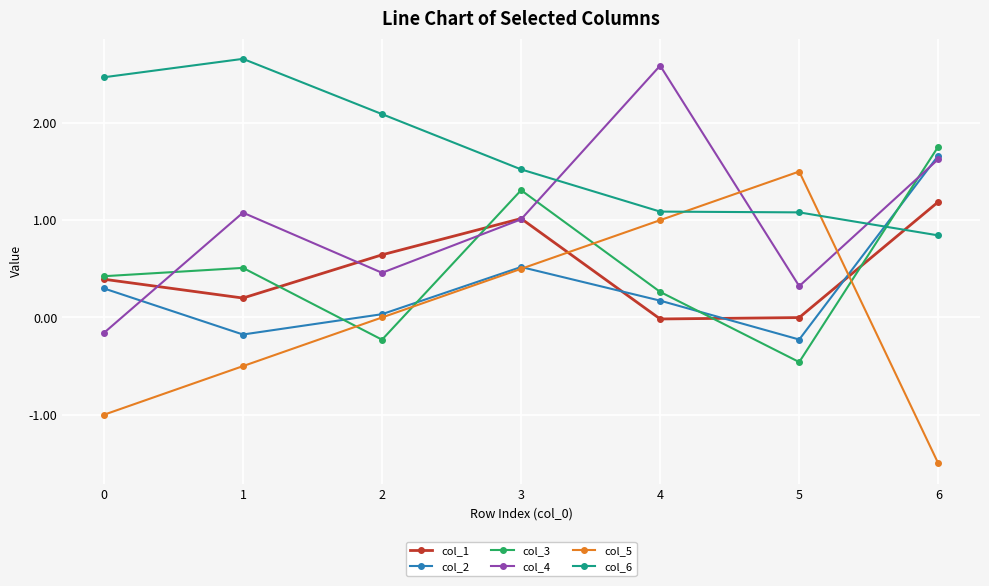

After their last crossing, which series has the higher values: col_3 or col_5?

col_3